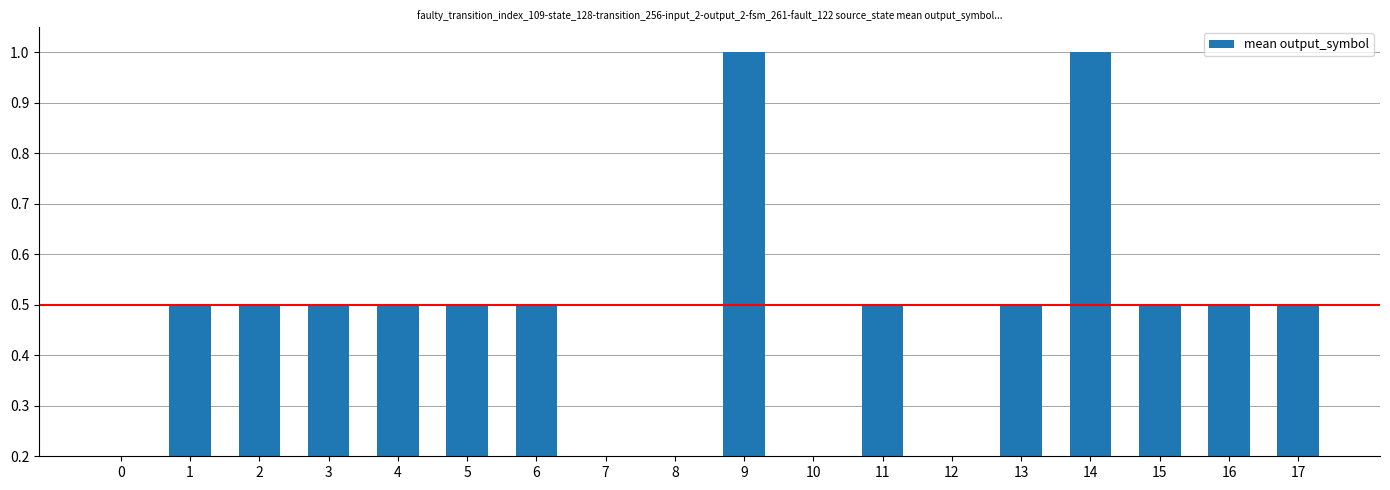

What is the average value?

0.4